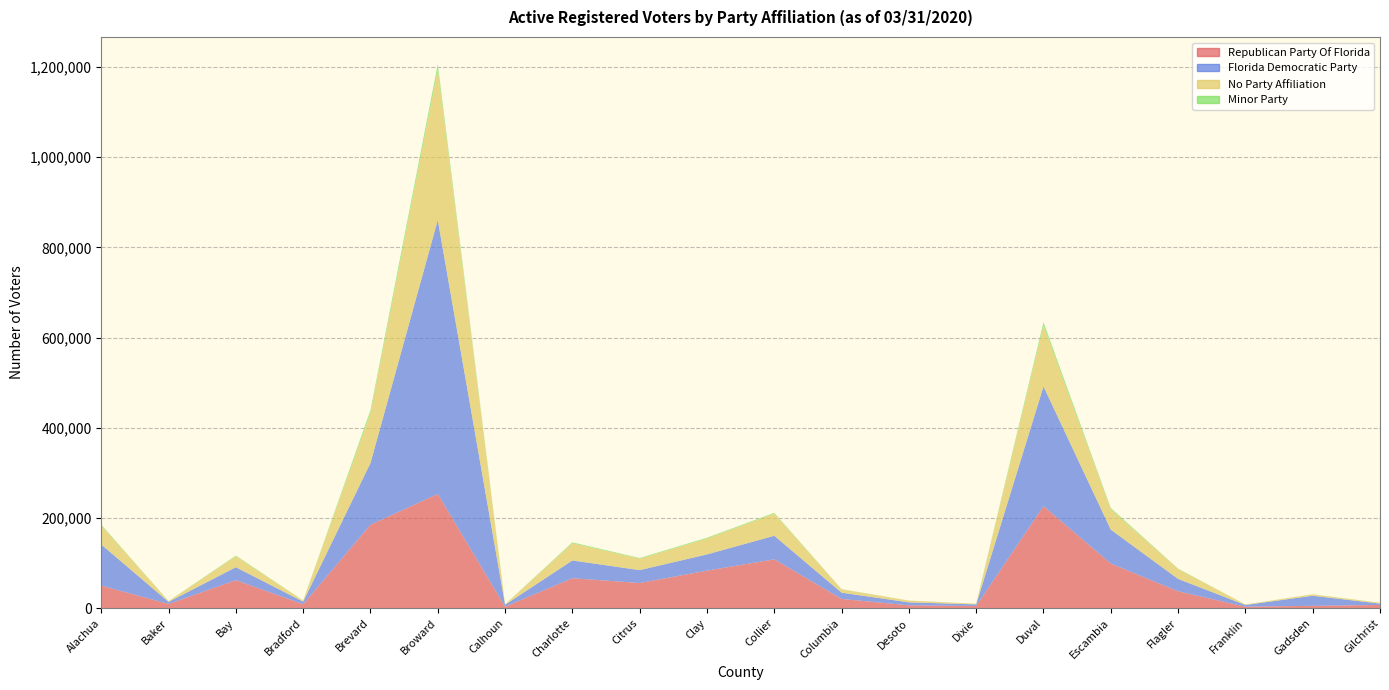

Reading right to left, what are all the values shown in this chart?

Republican Party Of Florida: 7048	5068	3133	37361	98809	226097	4736	6177	20412	108210	83184	55732	66278	3186	253155	184922	8647	62010	9290	49901
Florida Democratic Party: 2963	22356	3796	27398	75199	265549	3523	6627	13860	52243	35936	28555	39402	4250	607591	136971	5673	28697	4569	91075
No Party Affiliation: 1861	3111	1093	22050	45016	134910	1605	3886	7412	49021	35209	25400	38136	935	334253	110058	2534	24219	1763	42181
Minor Party: 107	180	150	857	2892	7580	72	99	380	1865	1840	1462	2069	43	11457	6810	115	1593	89	1993